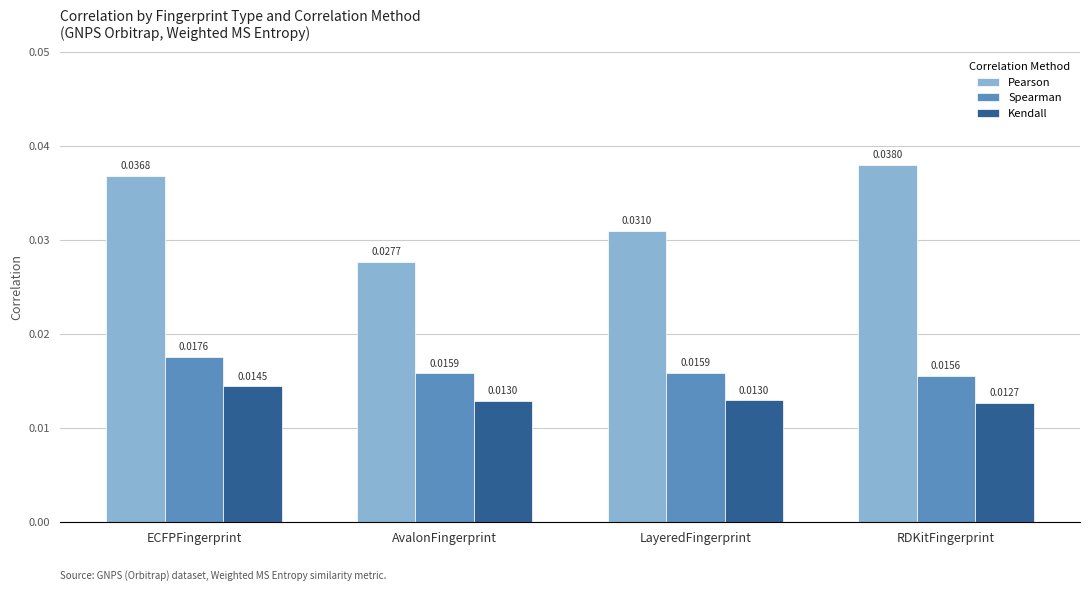

What position from the left is RDKitFingerprint?

4